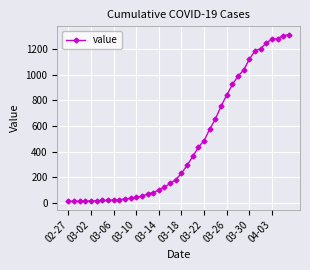

What is the average value?

465